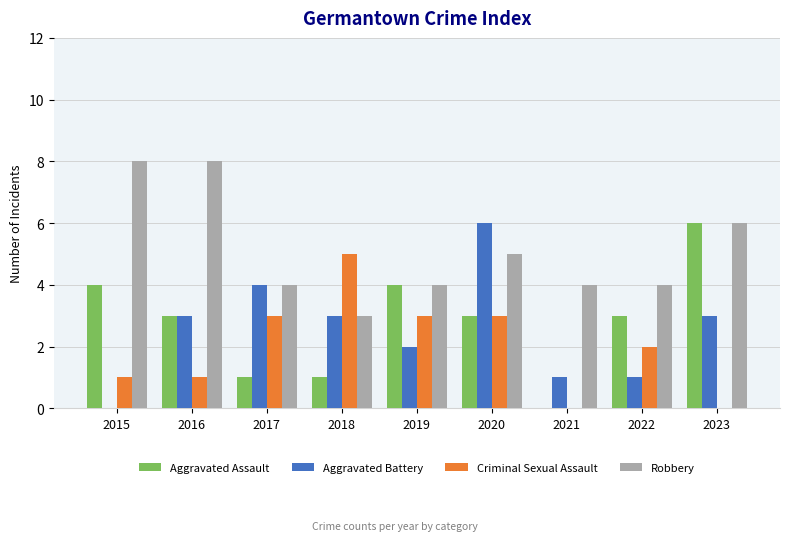

What is the sum of the Aggravated Battery values at 2019 and 2018?

5